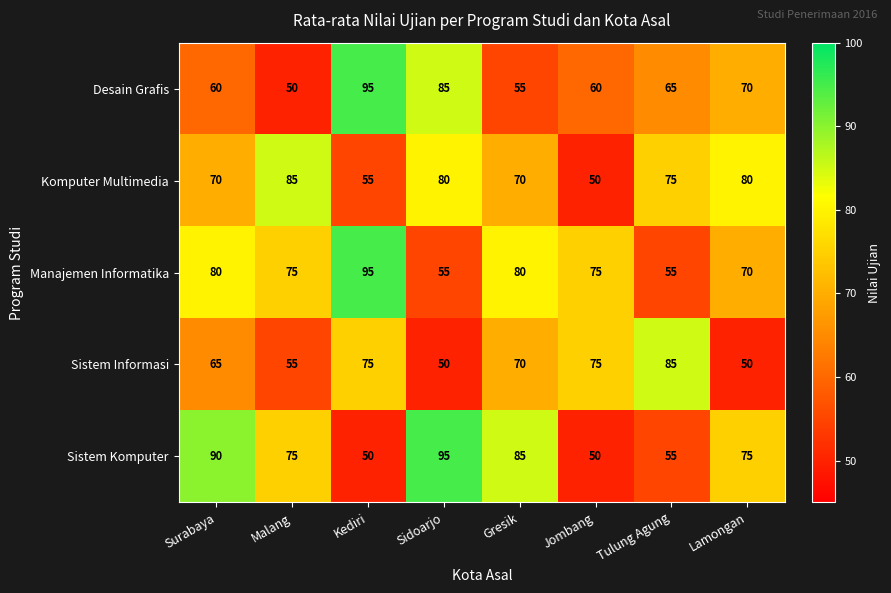

What value does the Manajemen Informatika series have at Surabaya, to the nearest 10?

80